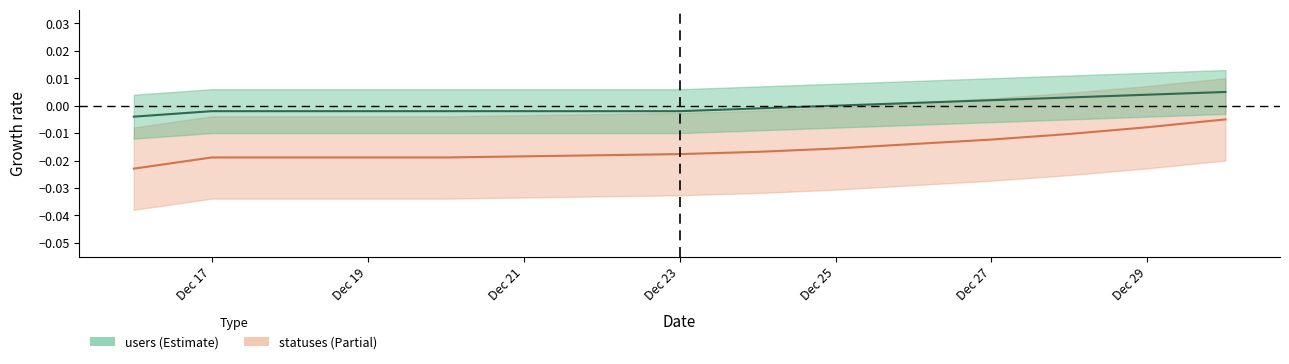

True or false: statuses has more than 1 points higher than both neighbors.

False